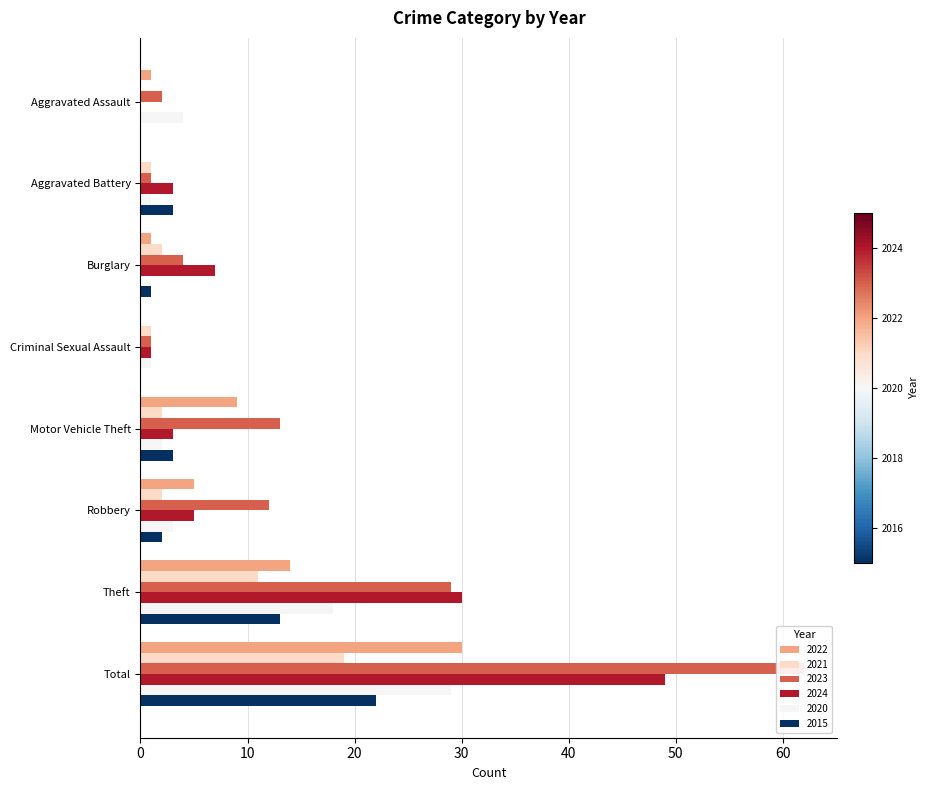

Reading left to right, list all the values displayed in this chart.

2022: 1	0	1	0	9	5	14	30
2021: 0	1	2	1	2	2	11	19
2023: 2	1	4	1	13	12	29	62
2024: 0	3	7	1	3	5	30	49
2020: 4	1	0	1	2	3	18	29
2015: 0	3	1	0	3	2	13	22